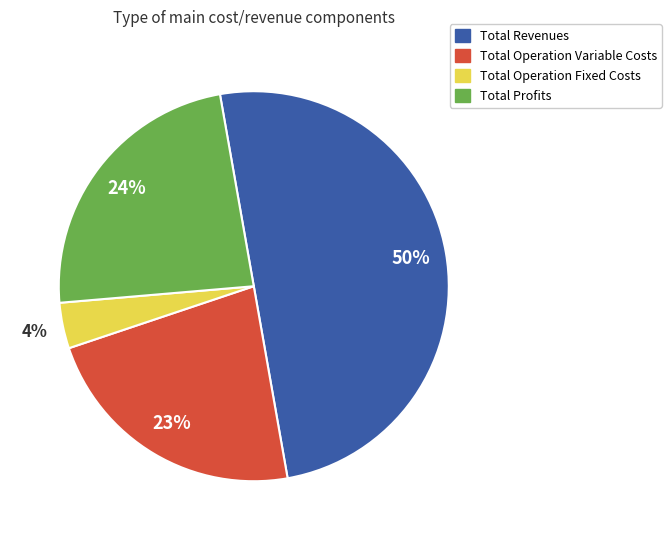

What is the ratio of the value at Total Revenues to the value at Total Profits?

2.1